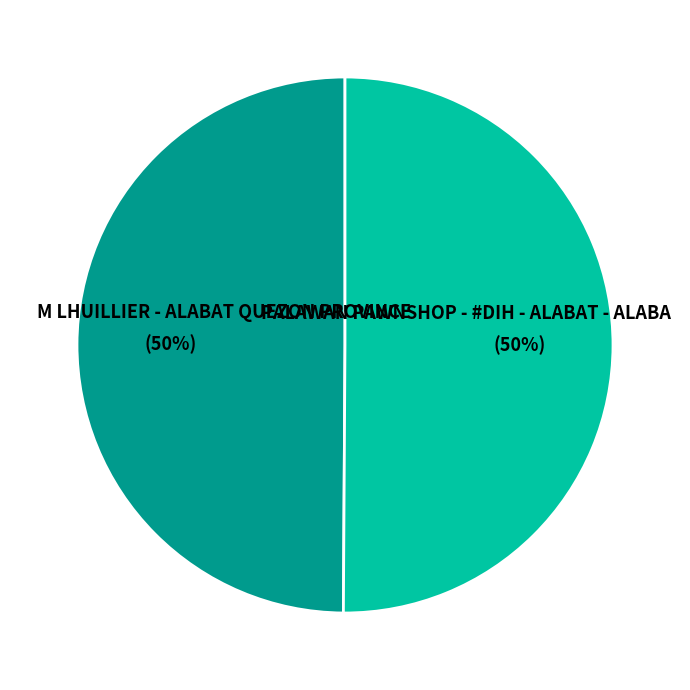

To the nearest percent, what is the average slice percentage?

50%